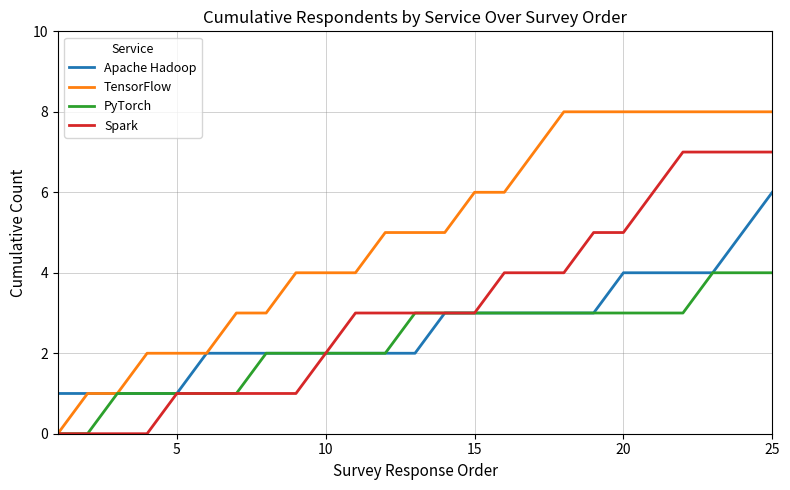

Rank the series by their maximum value, from highest to lowest.

TensorFlow, Spark, Apache Hadoop, PyTorch